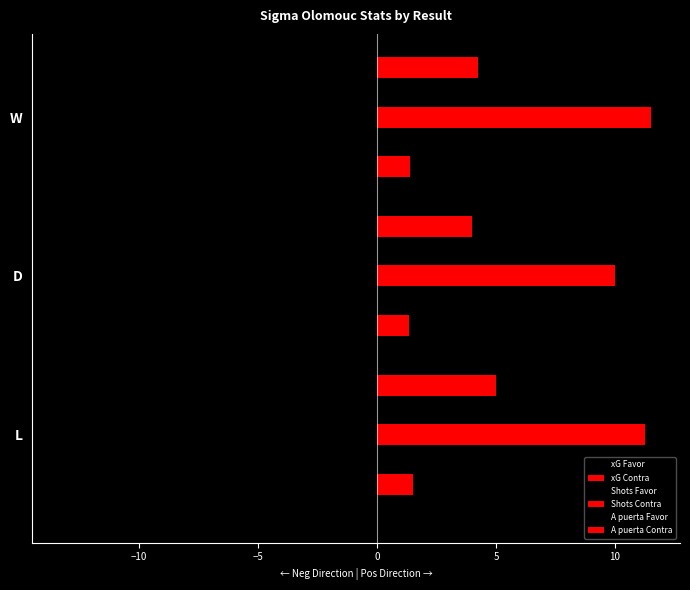

What is the sum of all Shots Contra values?

32.8